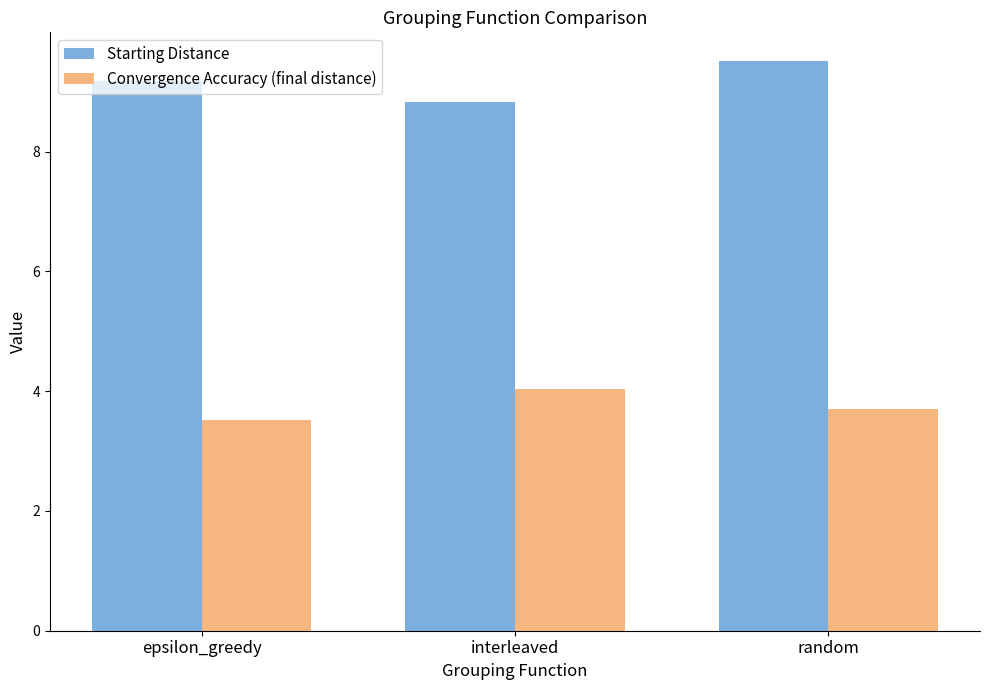

List the series in order of their peak value, lowest first.

Convergence Accuracy (final distance), Starting Distance